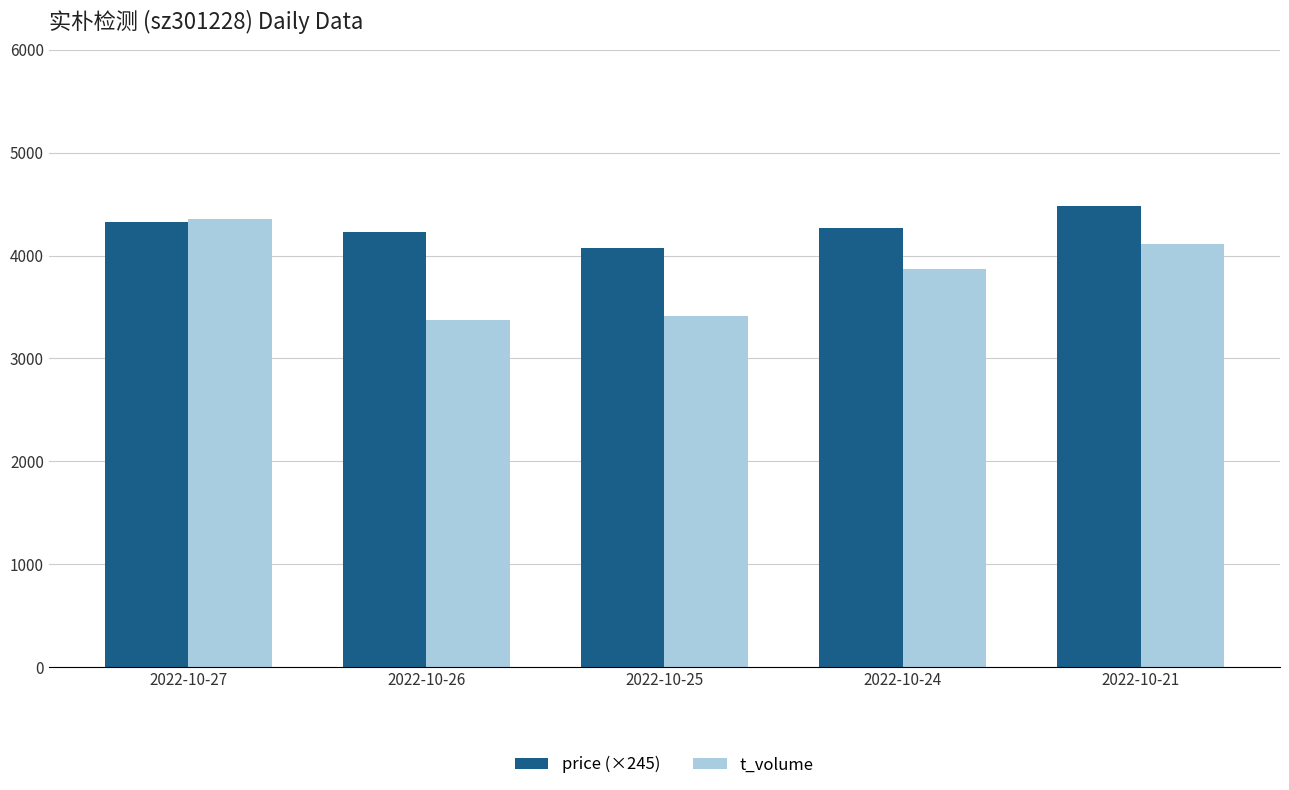

How many bars are there in each group?

2